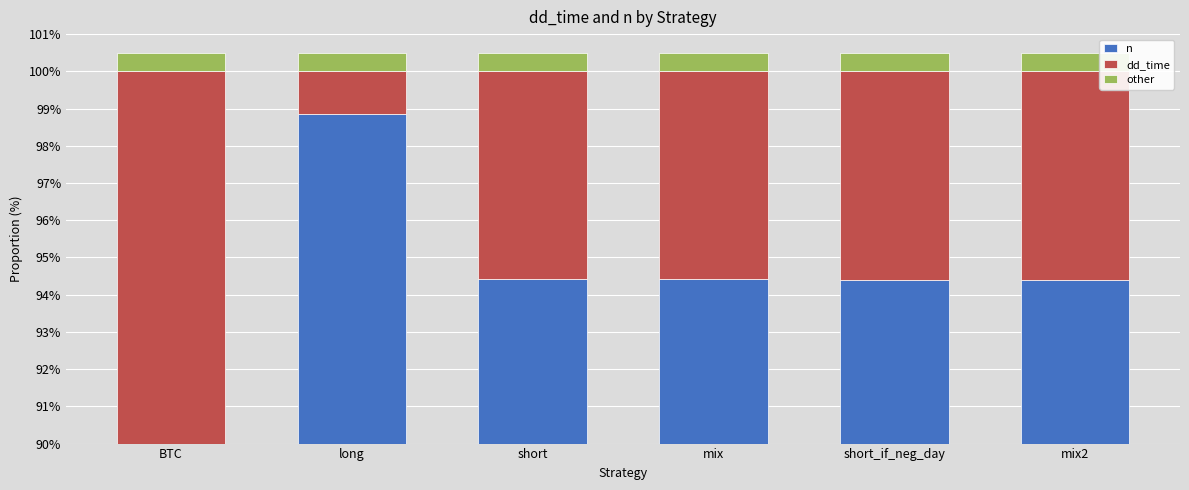

How many data points in n are above 94?

5